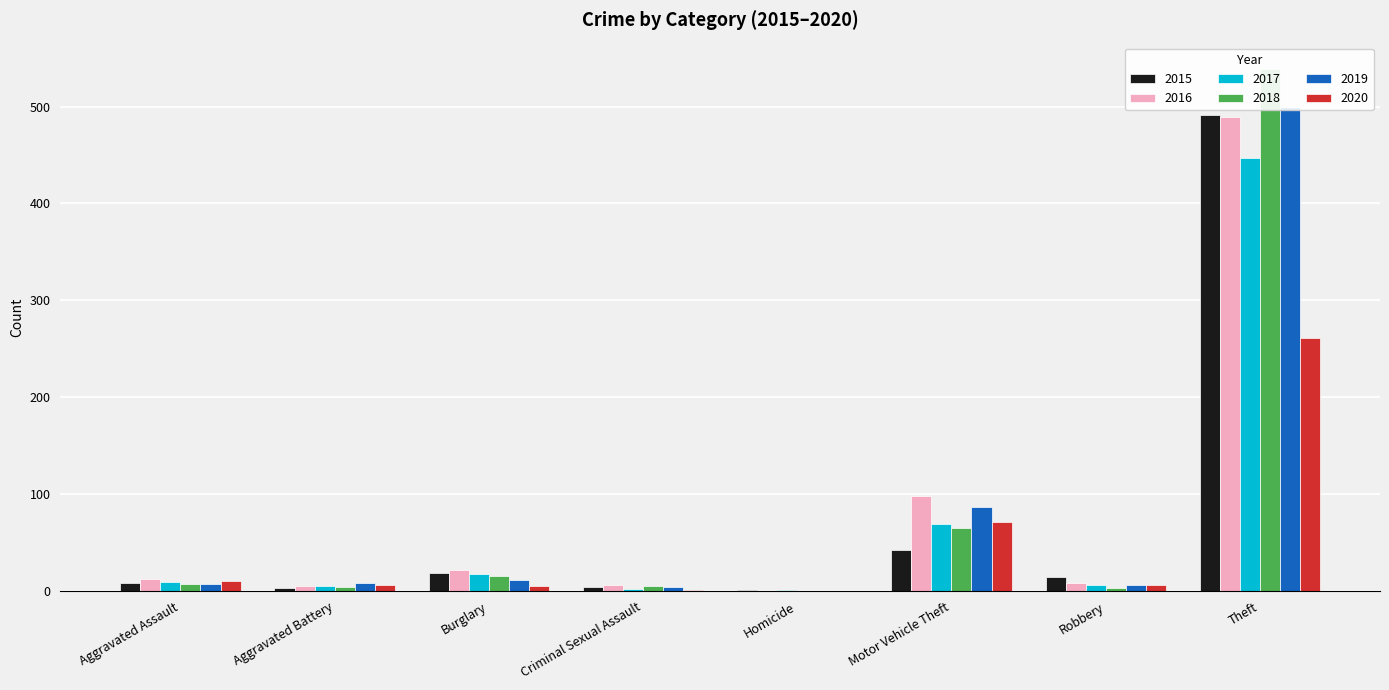

At Theft, list the series in order from smallest to largest.

2020, 2017, 2016, 2015, 2019, 2018